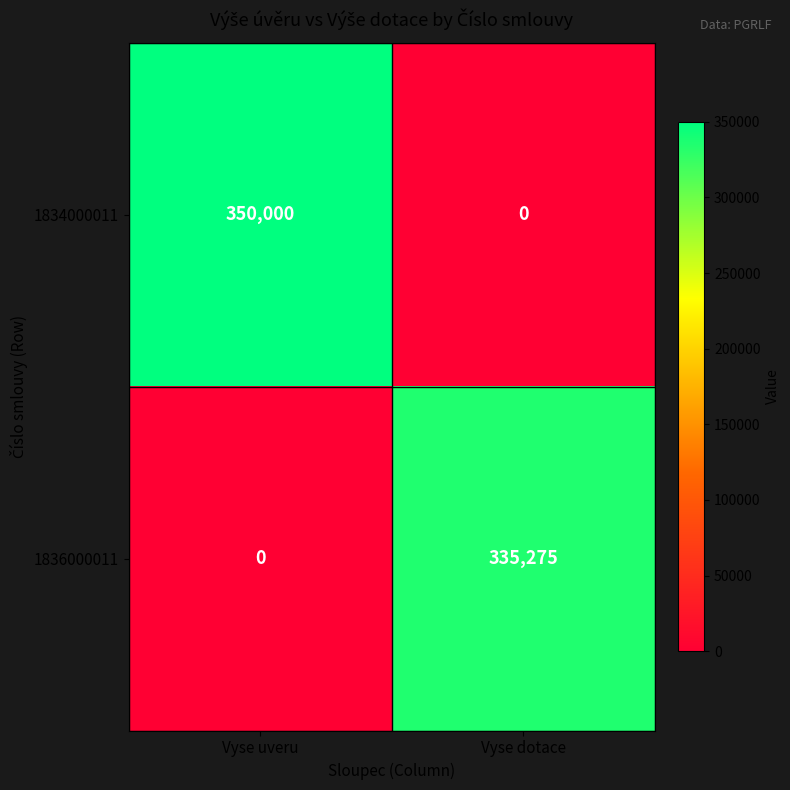

How many positive values does the 1834000011 series have?

1